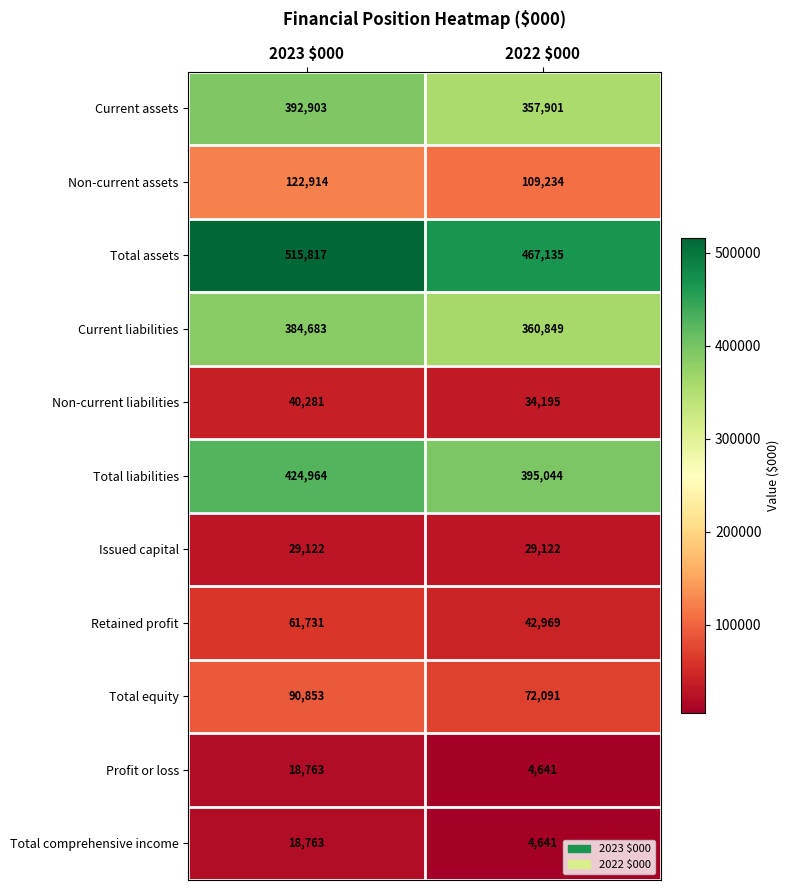

What is the total value across all series at 2023 $000?

2100794